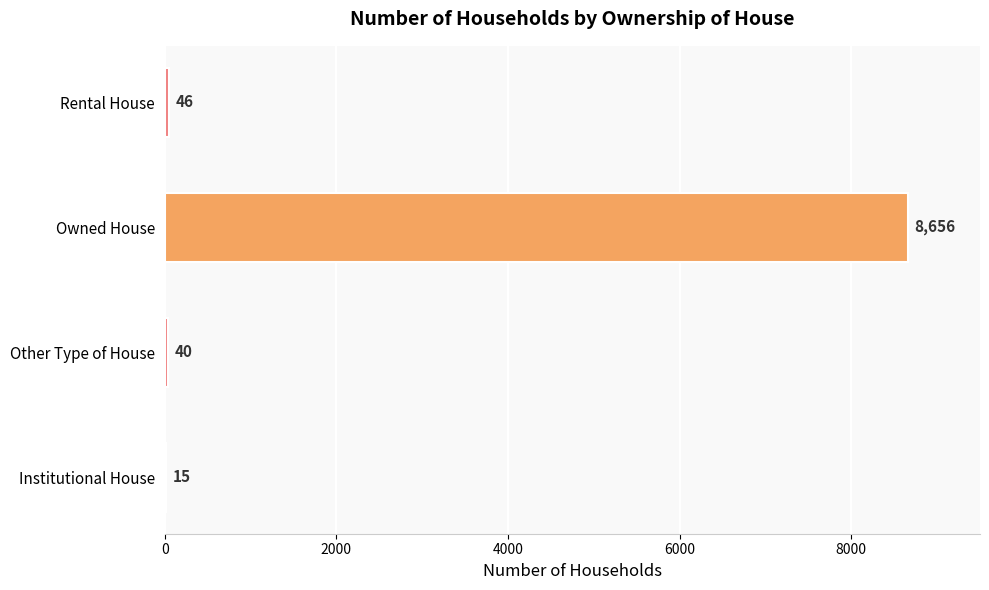

Reading top to bottom, what are all the values shown in this chart?

Rental House=46	Owned House=8656	Other Type of House=40	Institutional House=15